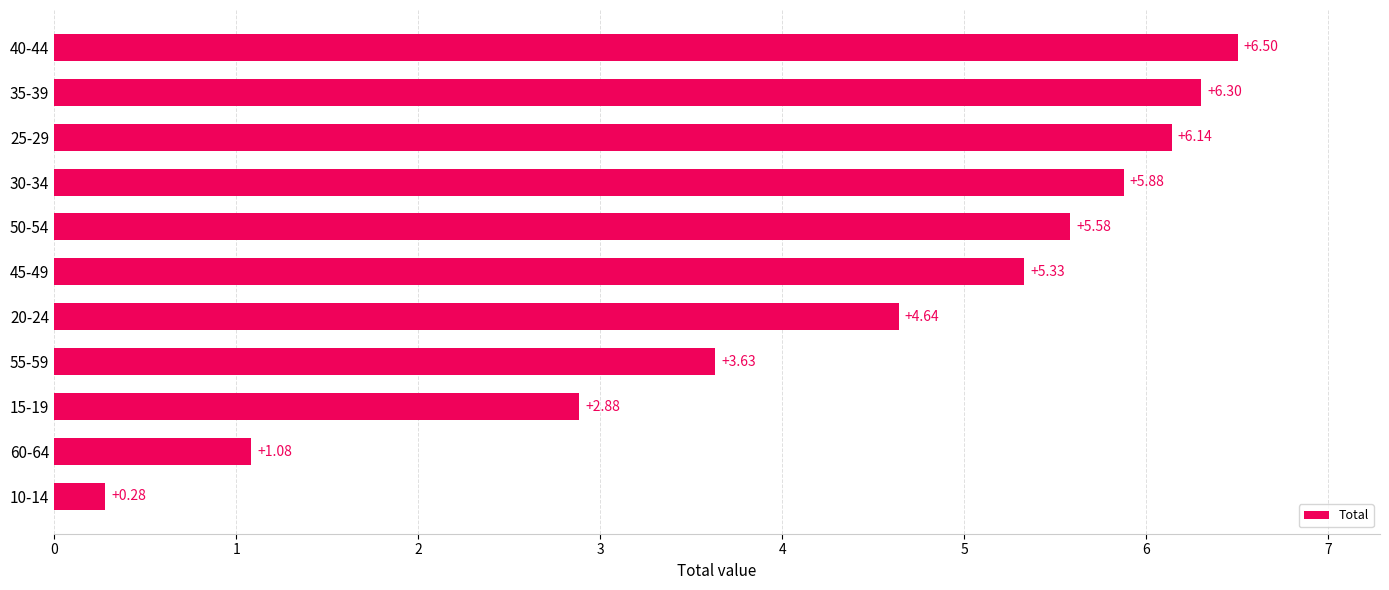

Rank the categories by value from highest to lowest.

40-44, 35-39, 25-29, 30-34, 50-54, 45-49, 20-24, 55-59, 15-19, 60-64, 10-14